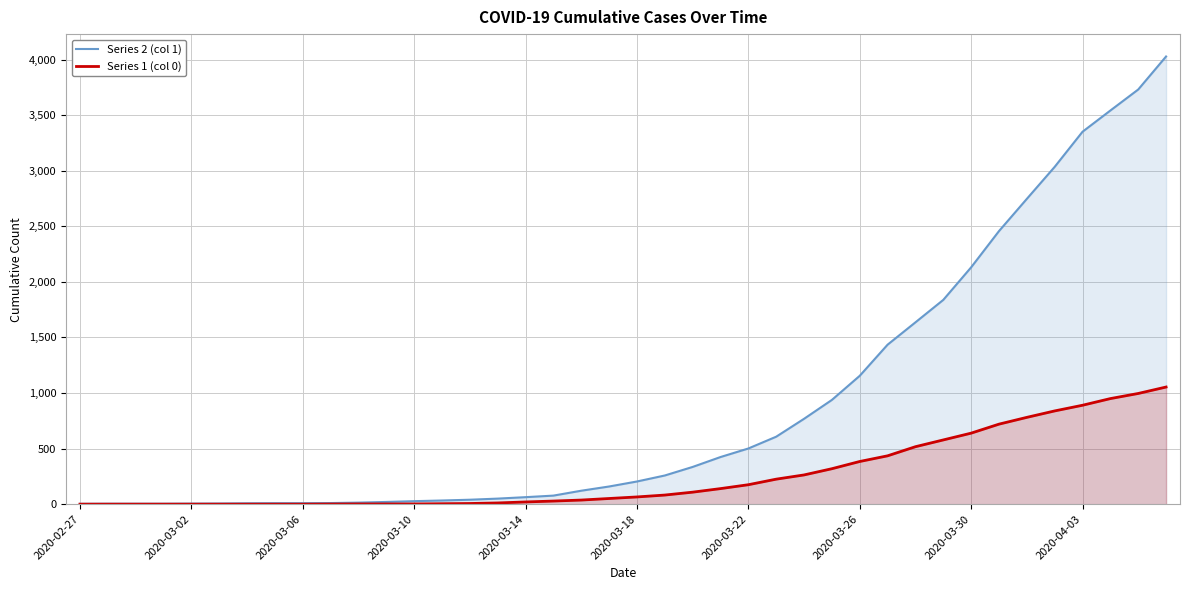

True or false: Series 2 (col 1) has more than 2 points higher than both neighbors.

False